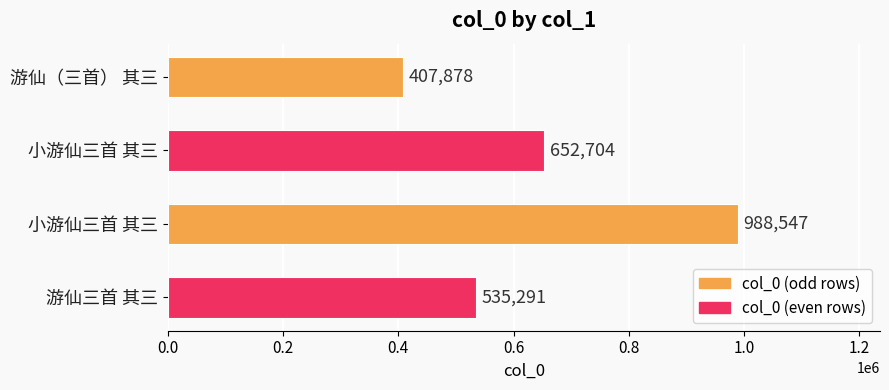

Count the number of data series in this chart.

1